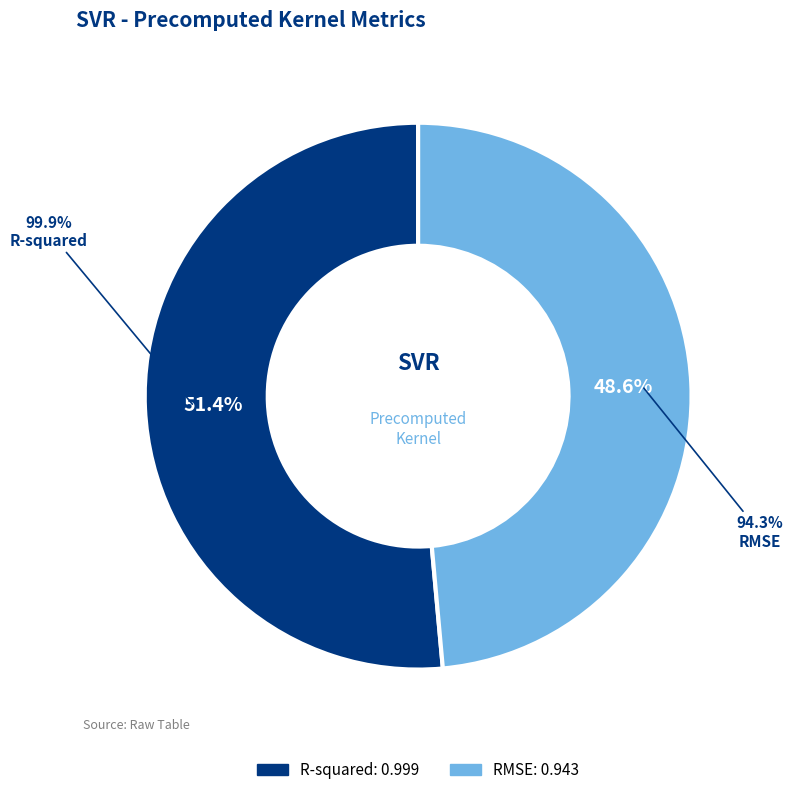

To the nearest percent, what is the difference between the RMSE and R-squared slice percentages?

3%